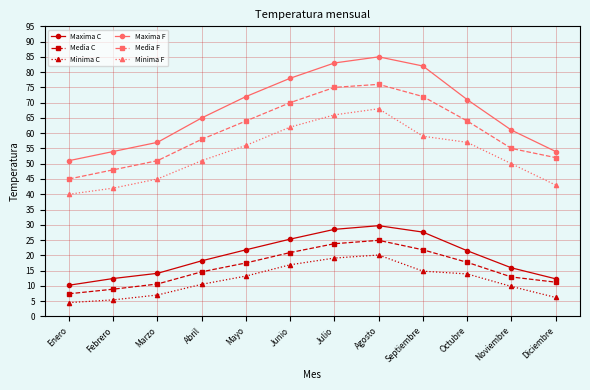

Is it true that Minima F equals 70.1 at Enero?

False